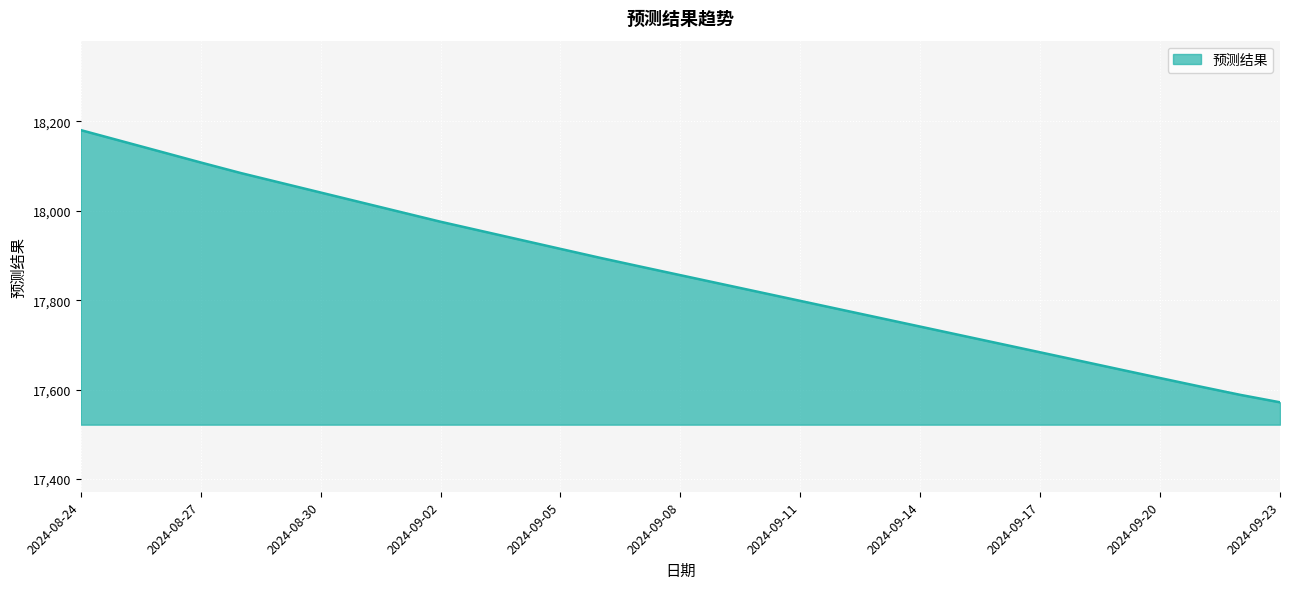

What is the difference between the maximum and minimum values?

608.6